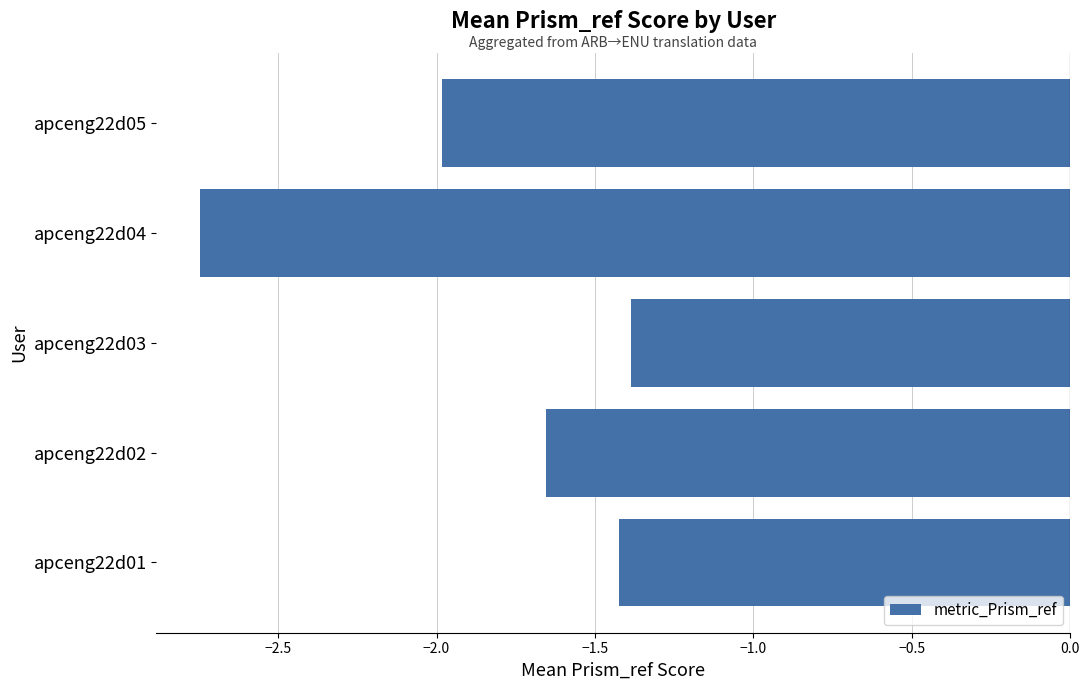

True or false: the data shows -1.4 at apceng22d01.

True